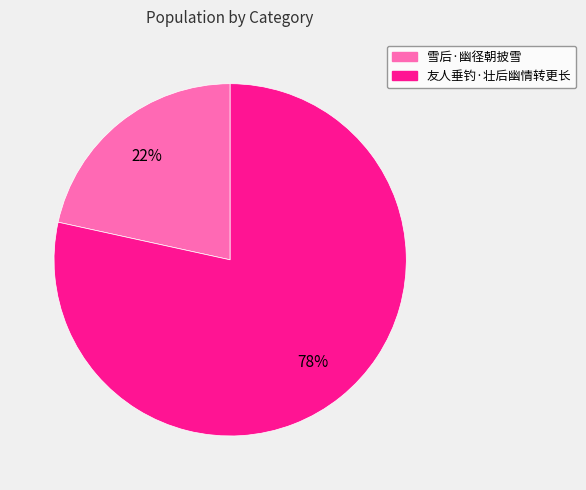

Combined, do 友人垂钓·壮后幽情转更长 and 雪后·幽径朝披雪 account for over 50%?

Yes